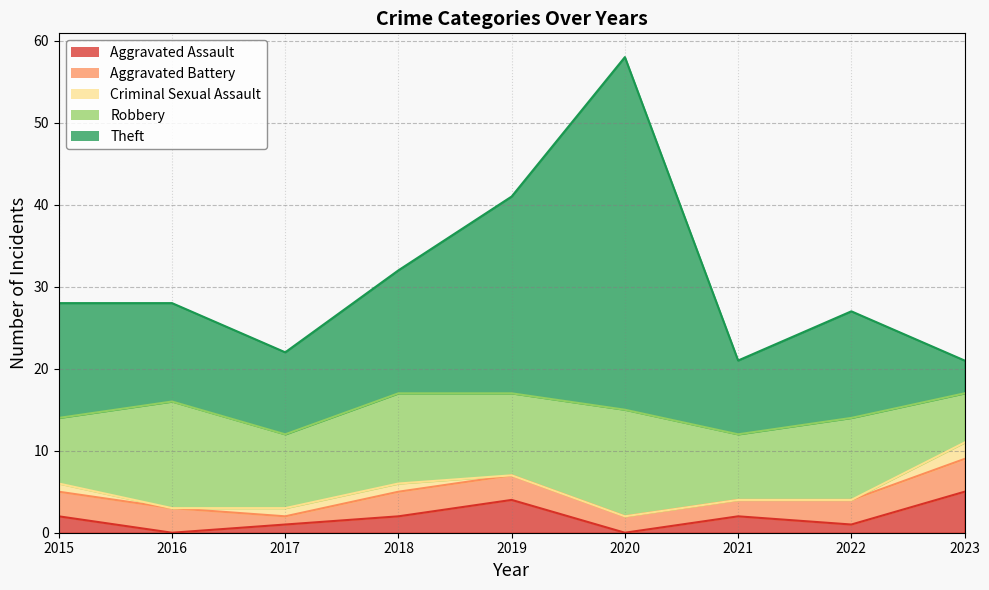

Is it true that Theft equals 7 at 2017?

False